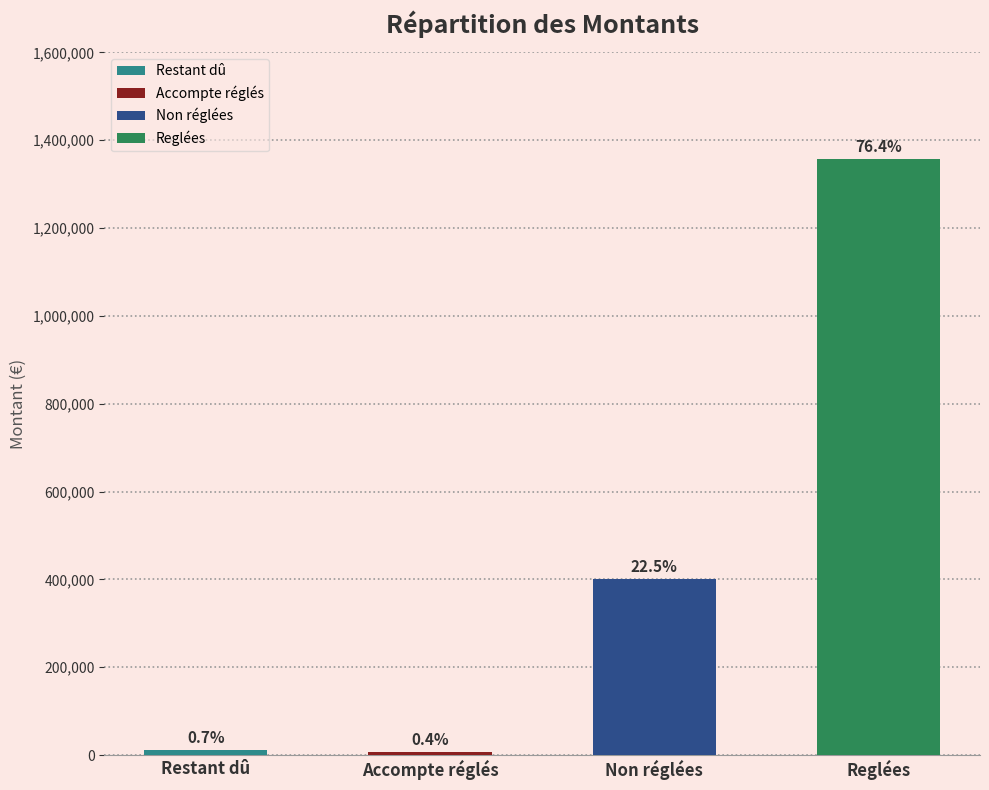

Is it true that the value at Reglées is 1356670.4?

True